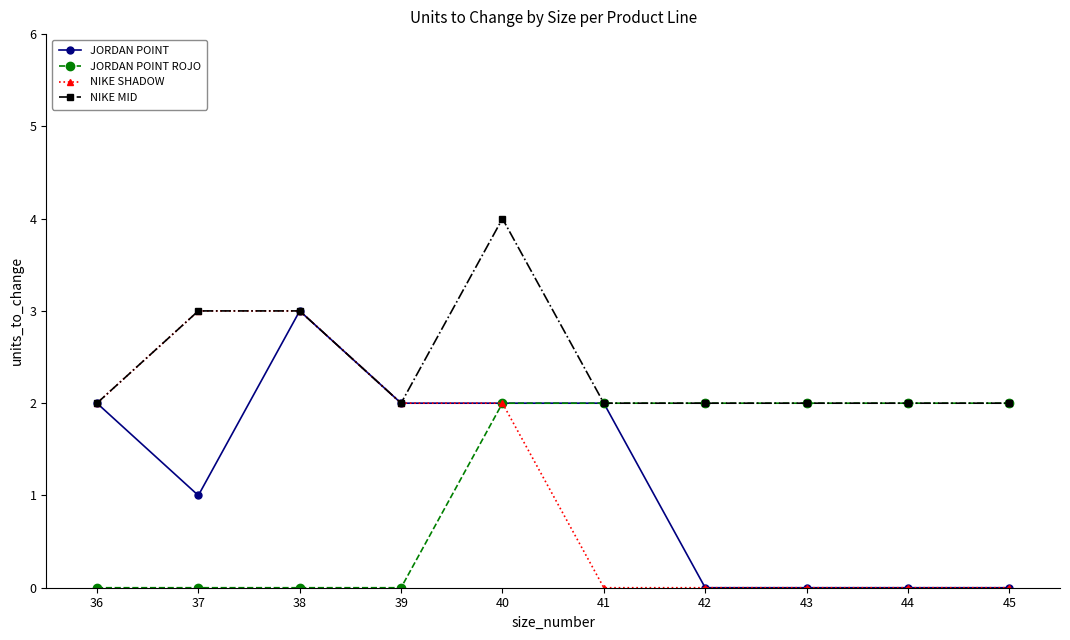

Reading right to left, transcribe all the data shown in this chart.

JORDAN POINT: 45=0	44=0	43=0	42=0	41=2	40=2	39=2	38=3	37=1	36=2
JORDAN POINT ROJO: 45=2	44=2	43=2	42=2	41=2	40=2	39=0	38=0	37=0	36=0
NIKE SHADOW: 45=0	44=0	43=0	42=0	41=0	40=2	39=2	38=3	37=3	36=2
NIKE MID: 45=2	44=2	43=2	42=2	41=2	40=4	39=2	38=3	37=3	36=2